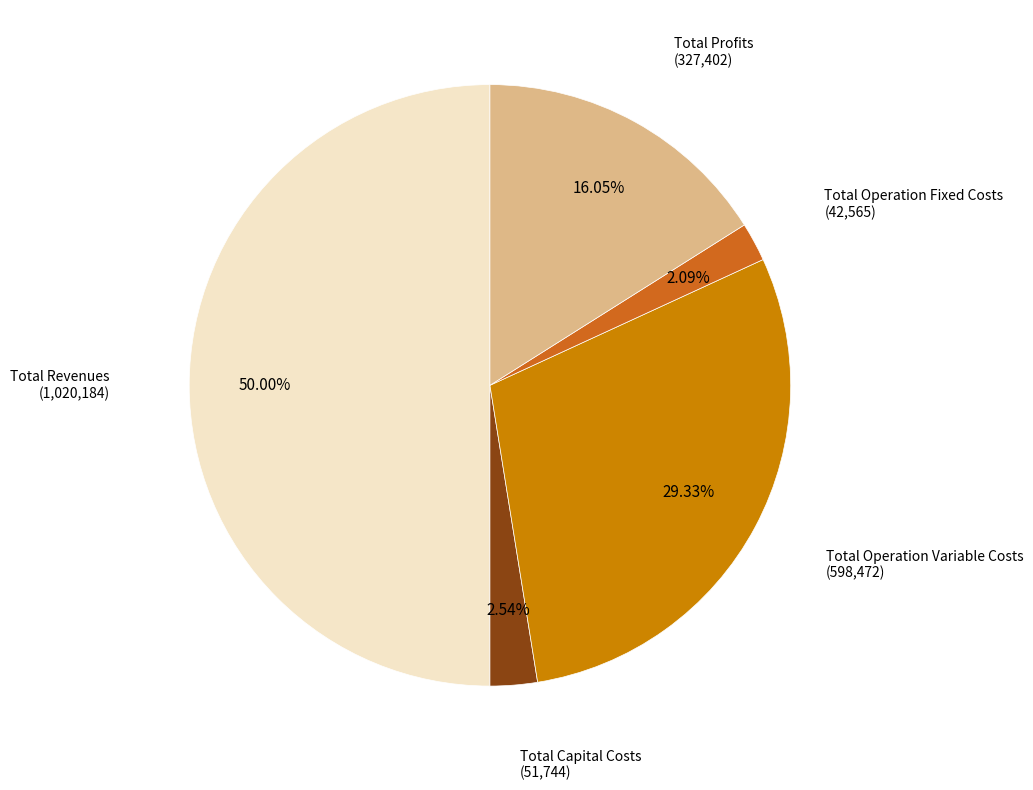

How many slices are in this pie chart?

5